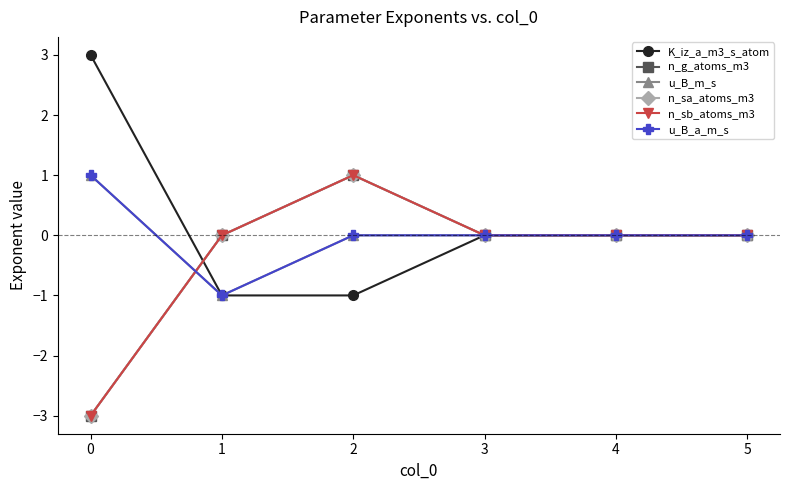

How many lines are shown in the chart?

6